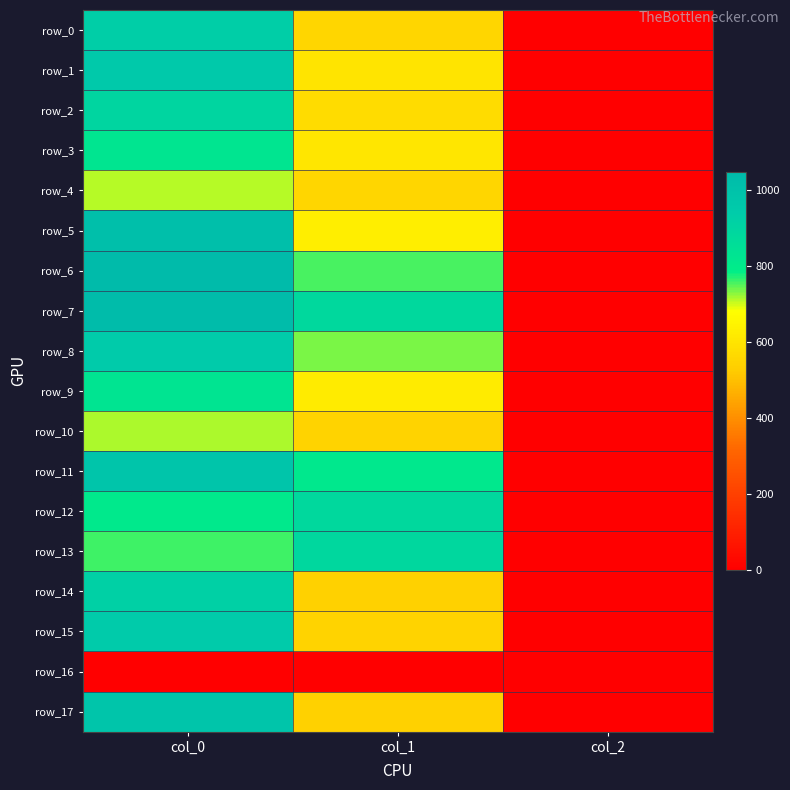

How many data points in row_11 are less than 806?

1